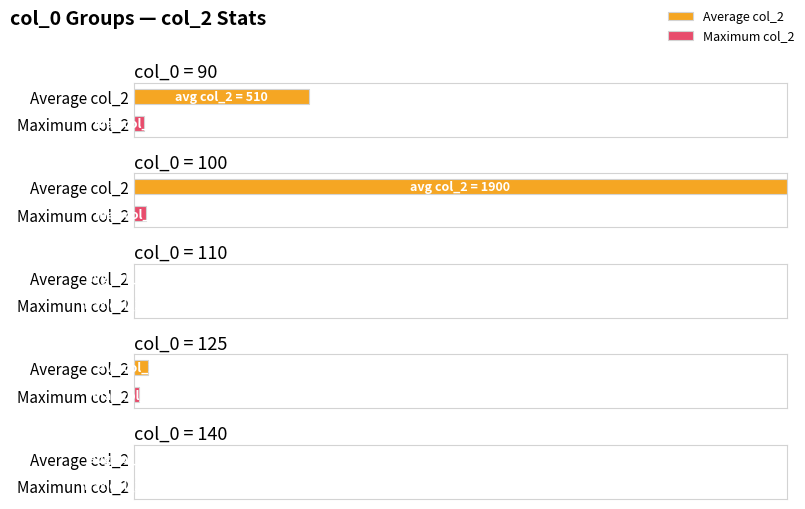

Rank the series at col_0=125 from highest to lowest value.

Average col_2, Maximum col_2